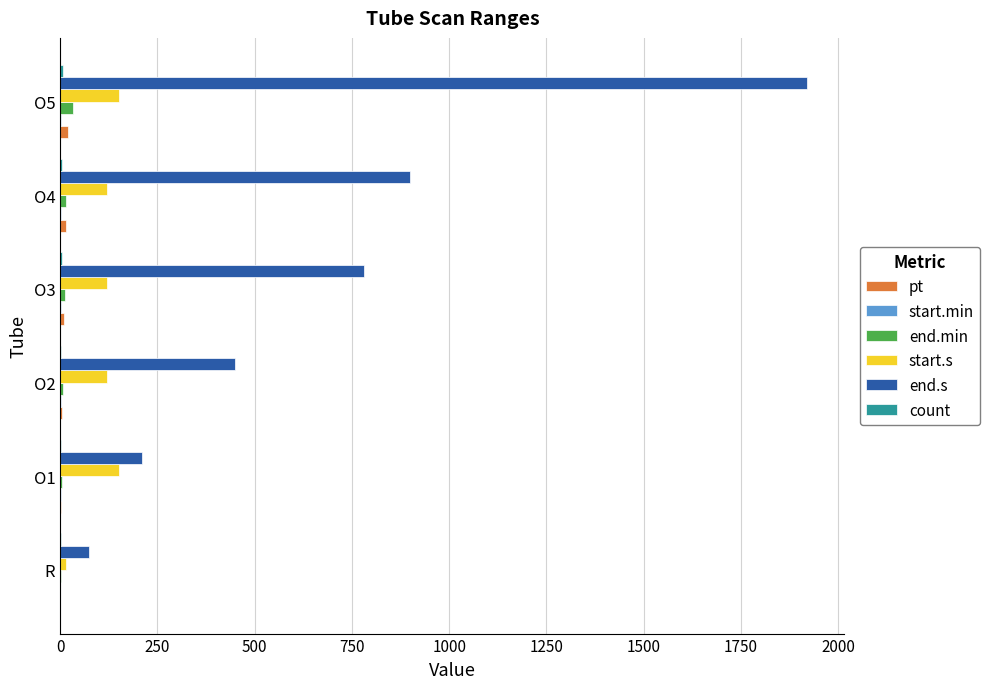

Which series has the largest total across all categories?

end.s